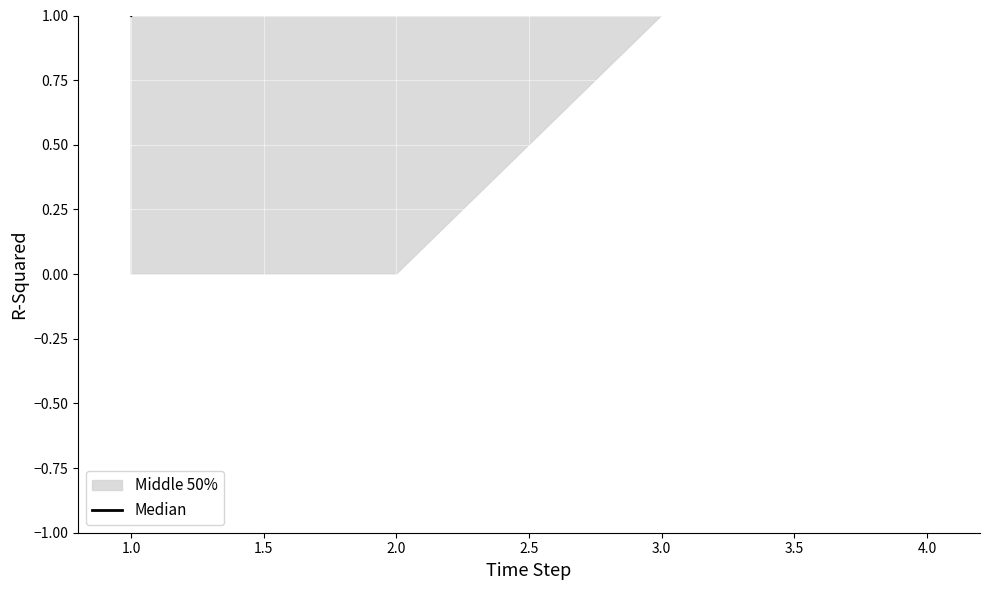

Between 3.0 and 1.0, which is larger?

3.0